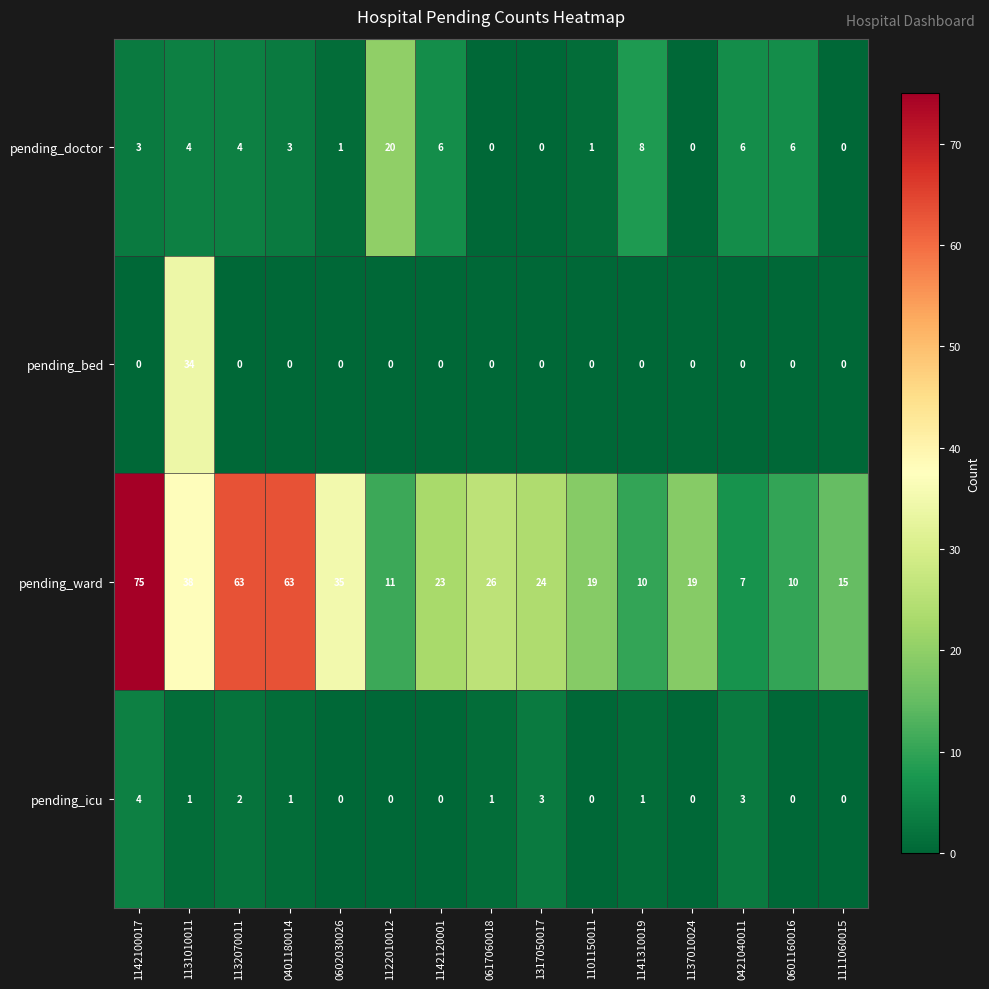

What is the difference between the highest and lowest values at 0602030026?

35